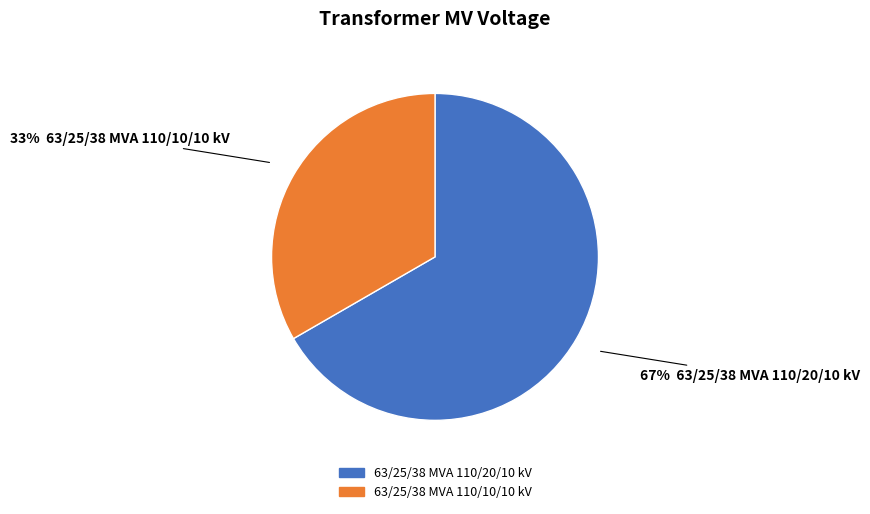

Is there any slice that represents more than half of the pie?

Yes